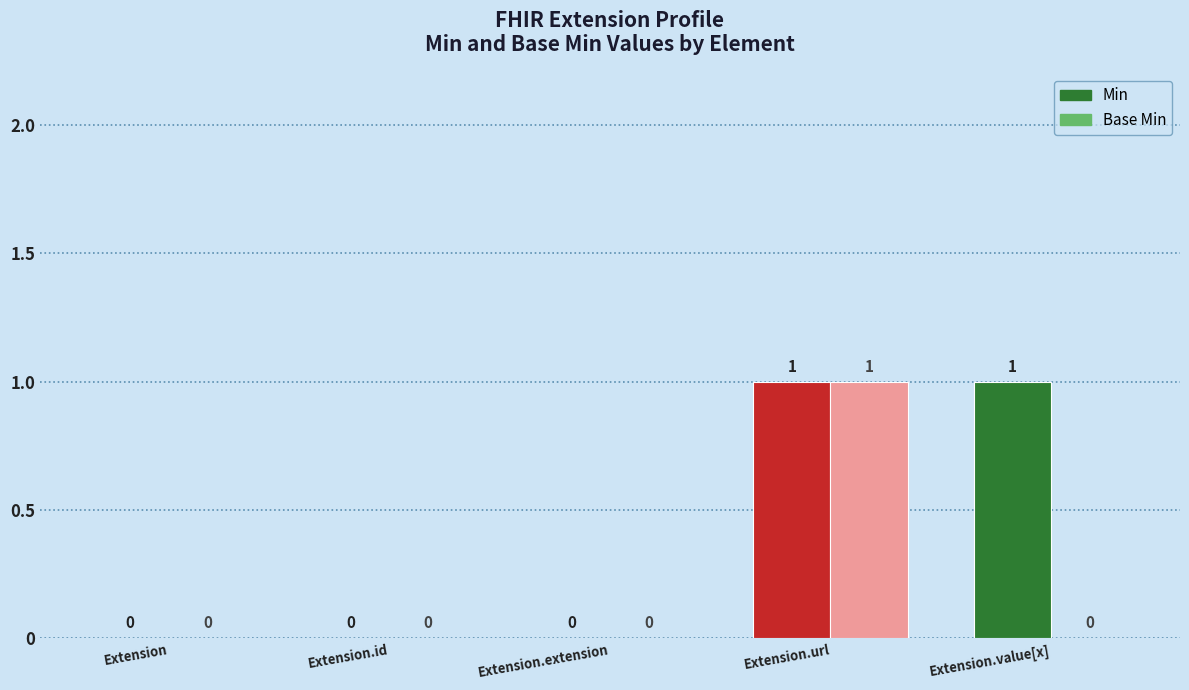

What is the sum of all Base Min values?

1